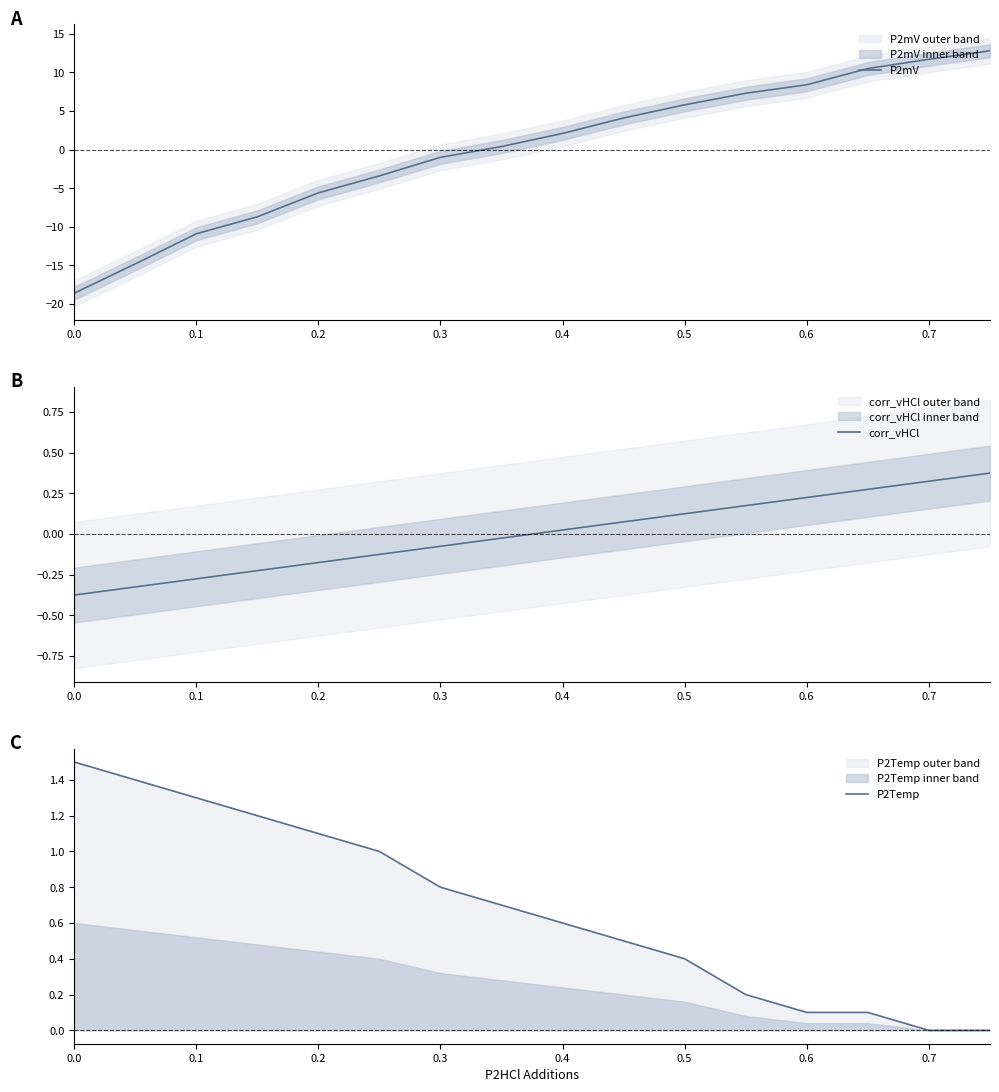

Is it true that P2mV equals -30.5 at 0.0?

False